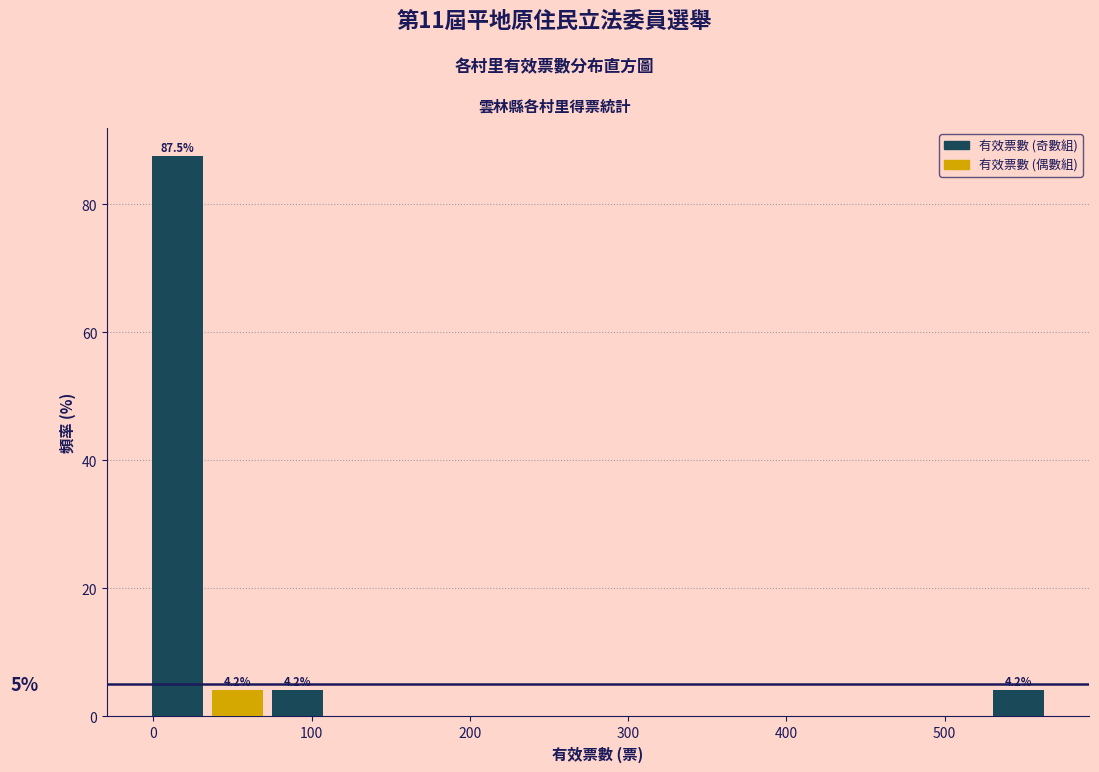

Read against the x-axis, roughly where is the centre of the tallest bar?

20